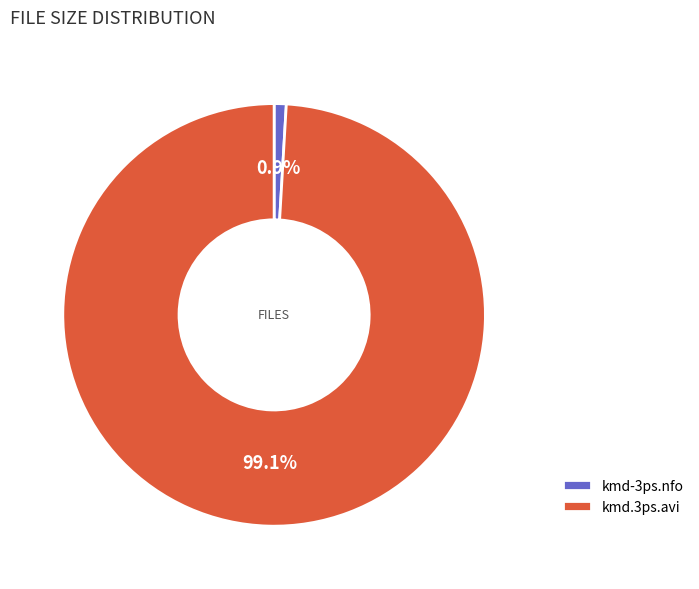

Does kmd-3ps.nfo account for over 50% of the chart?

No